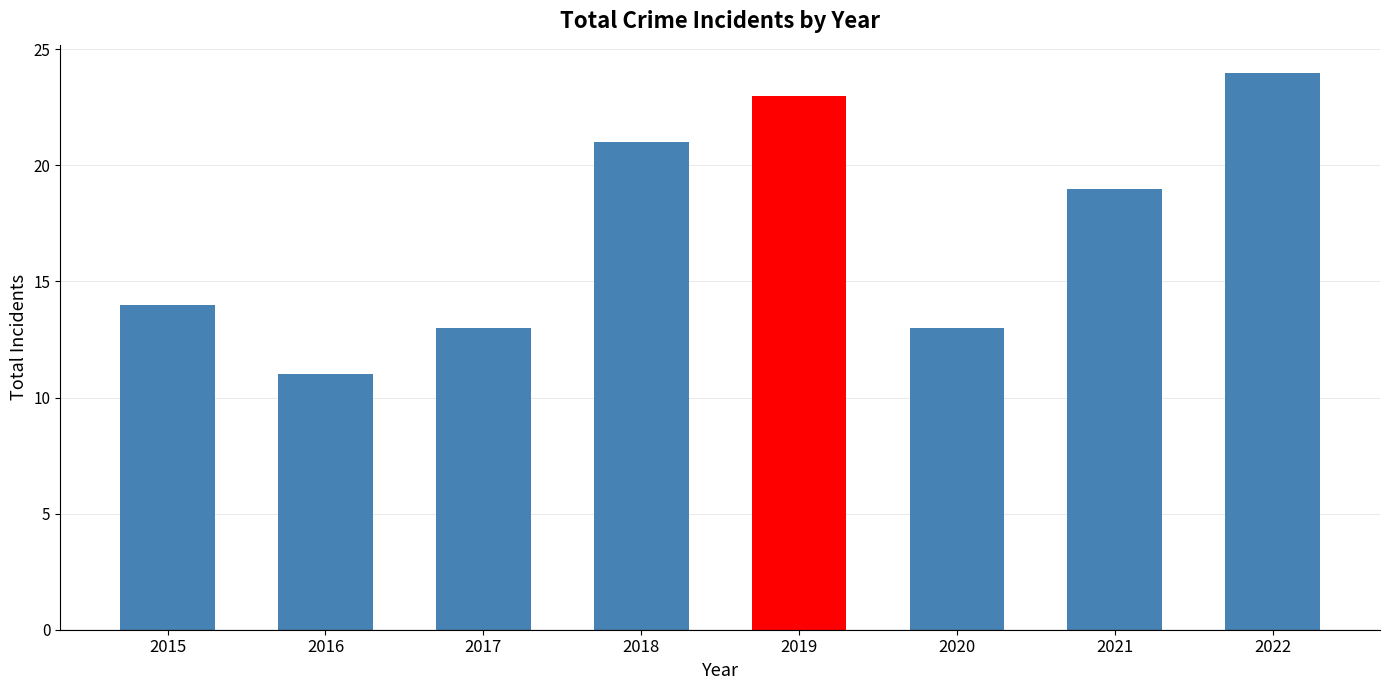

At which label is the value closest to 17?

2021